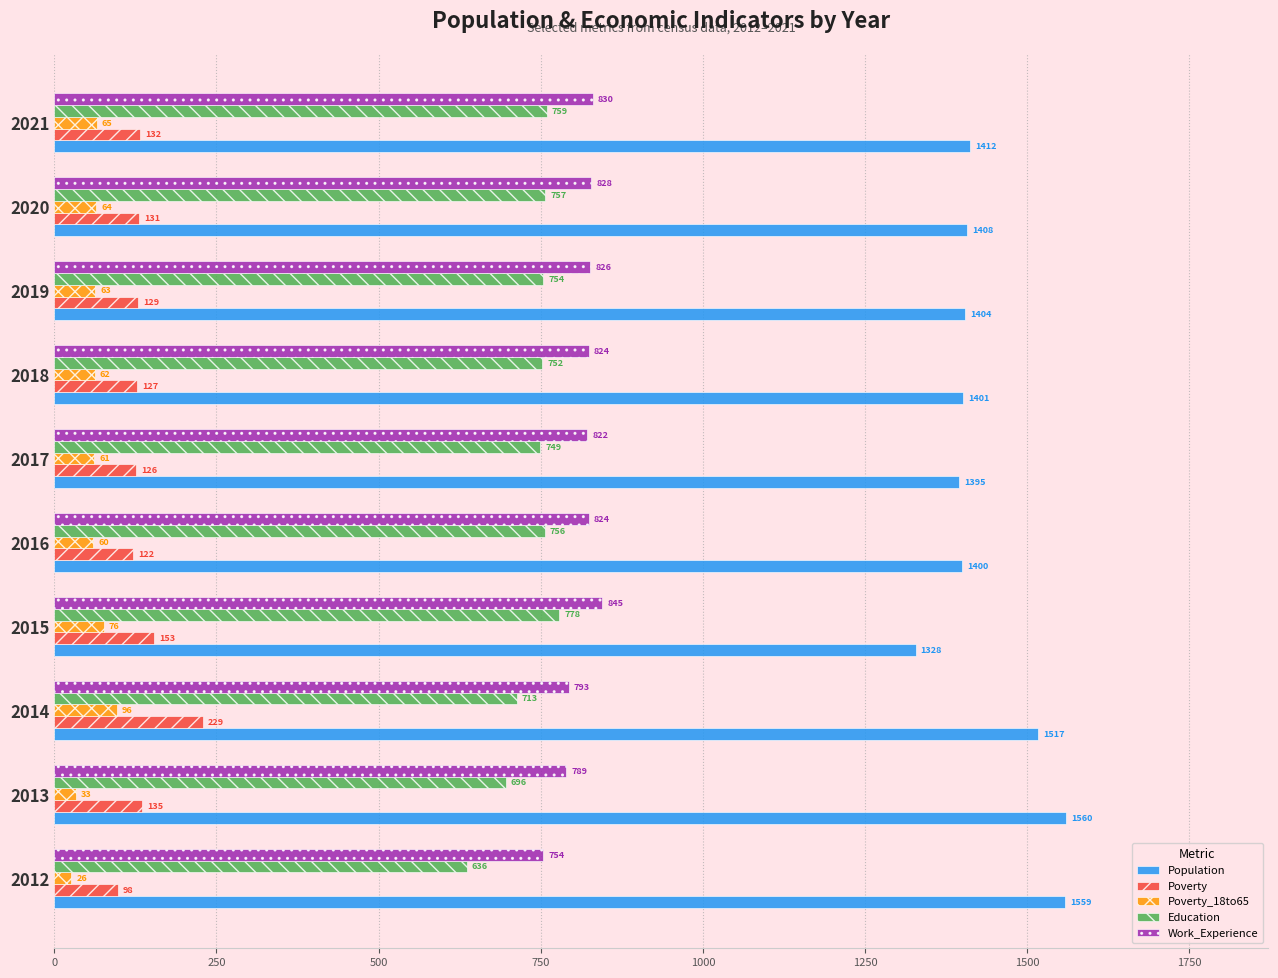

True or false: Education has a value of 696 at 2013.

True